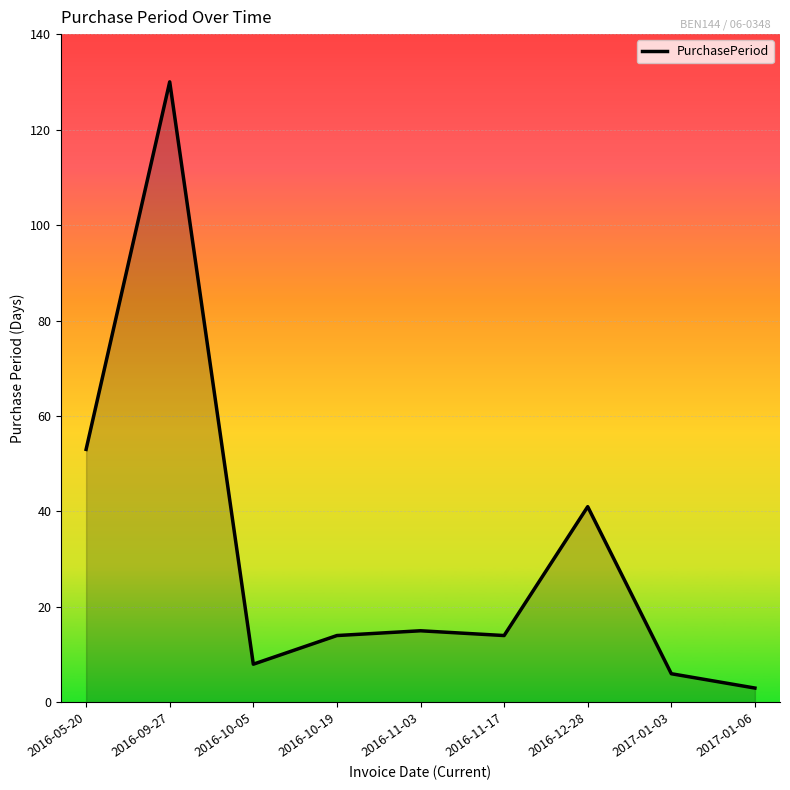

Count the number of data series in this chart.

1